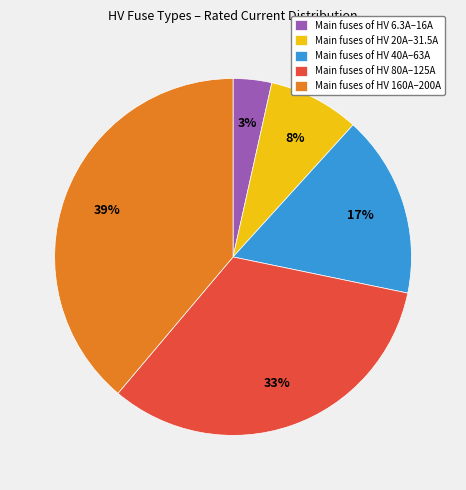

Which category has the smallest portion of the pie?

Main fuses of HV 6.3A–16A